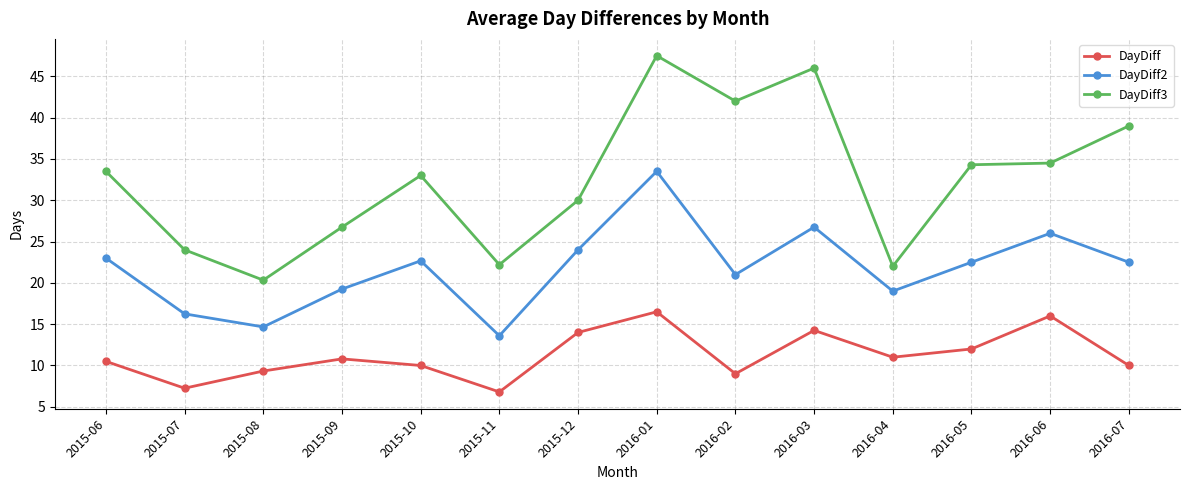

True or false: DayDiff2 has more than 0 interior local peaks.

True